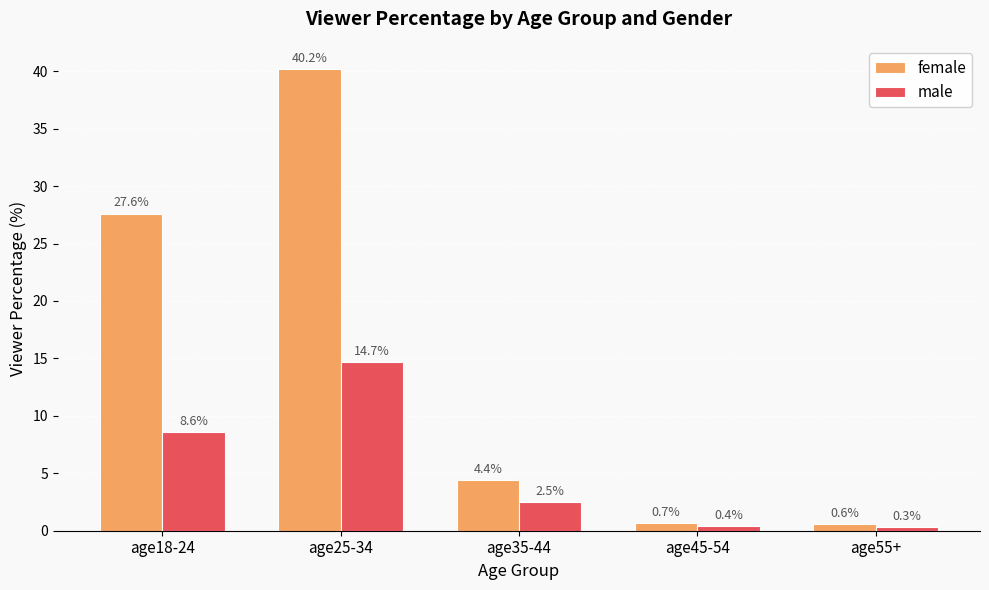

What is the minimum value shown in the chart?

0.3